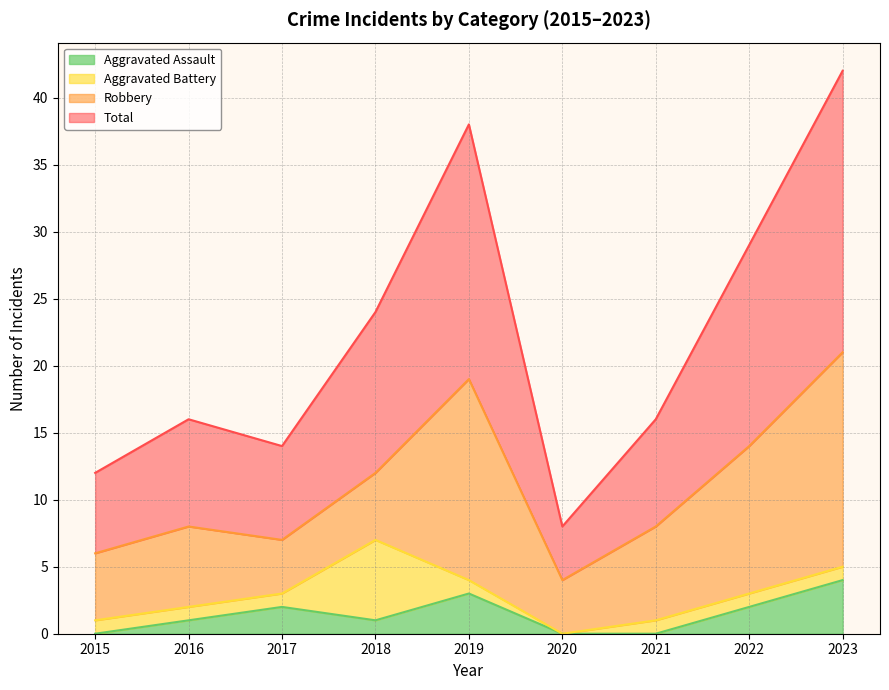

True or false: Total and Aggravated Assault intersect in this chart.

False